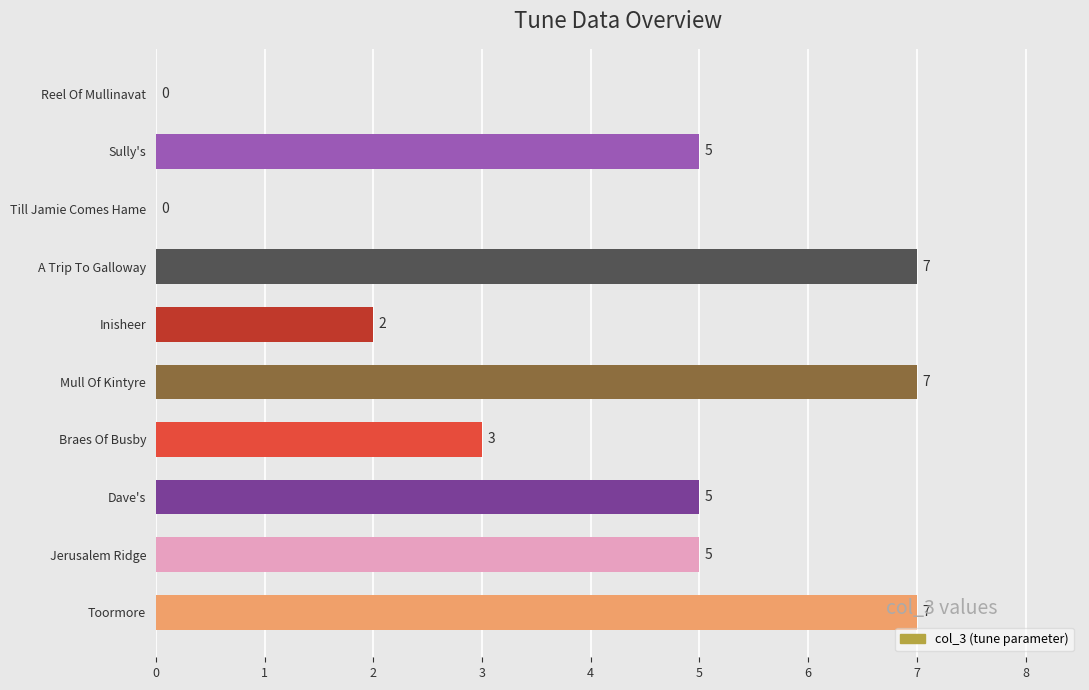

What is the maximum value shown in the chart?

7